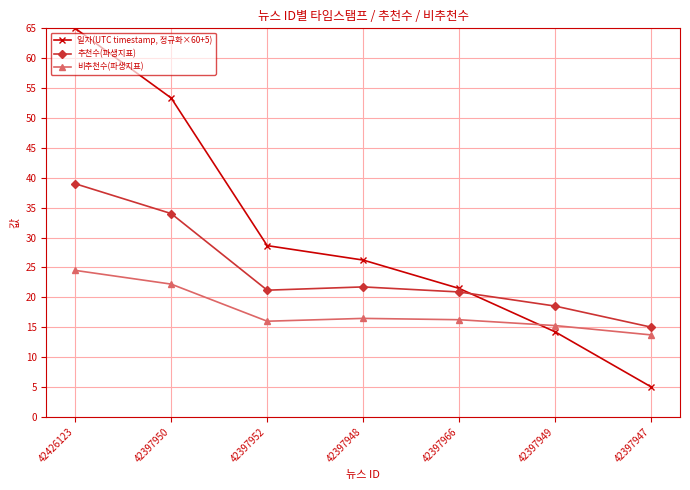

What is the difference between the maximum and second lowest values in the 비추천수(파생지표) series?

9.2